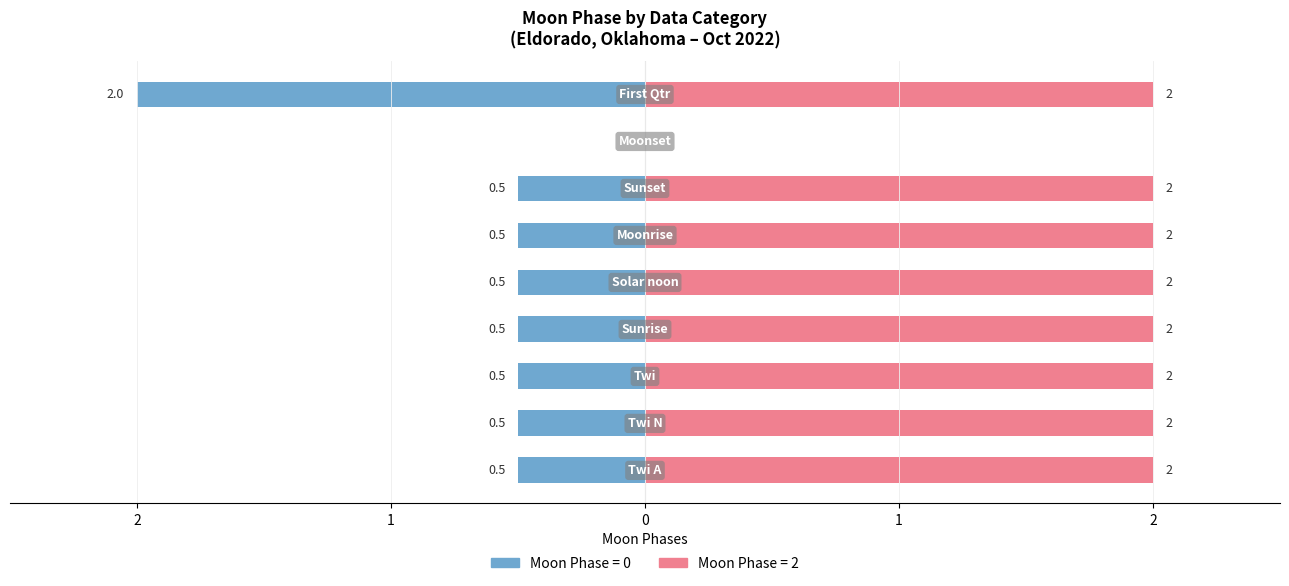

Is it true that Moon Phases (2) equals 3 at Moonset?

False